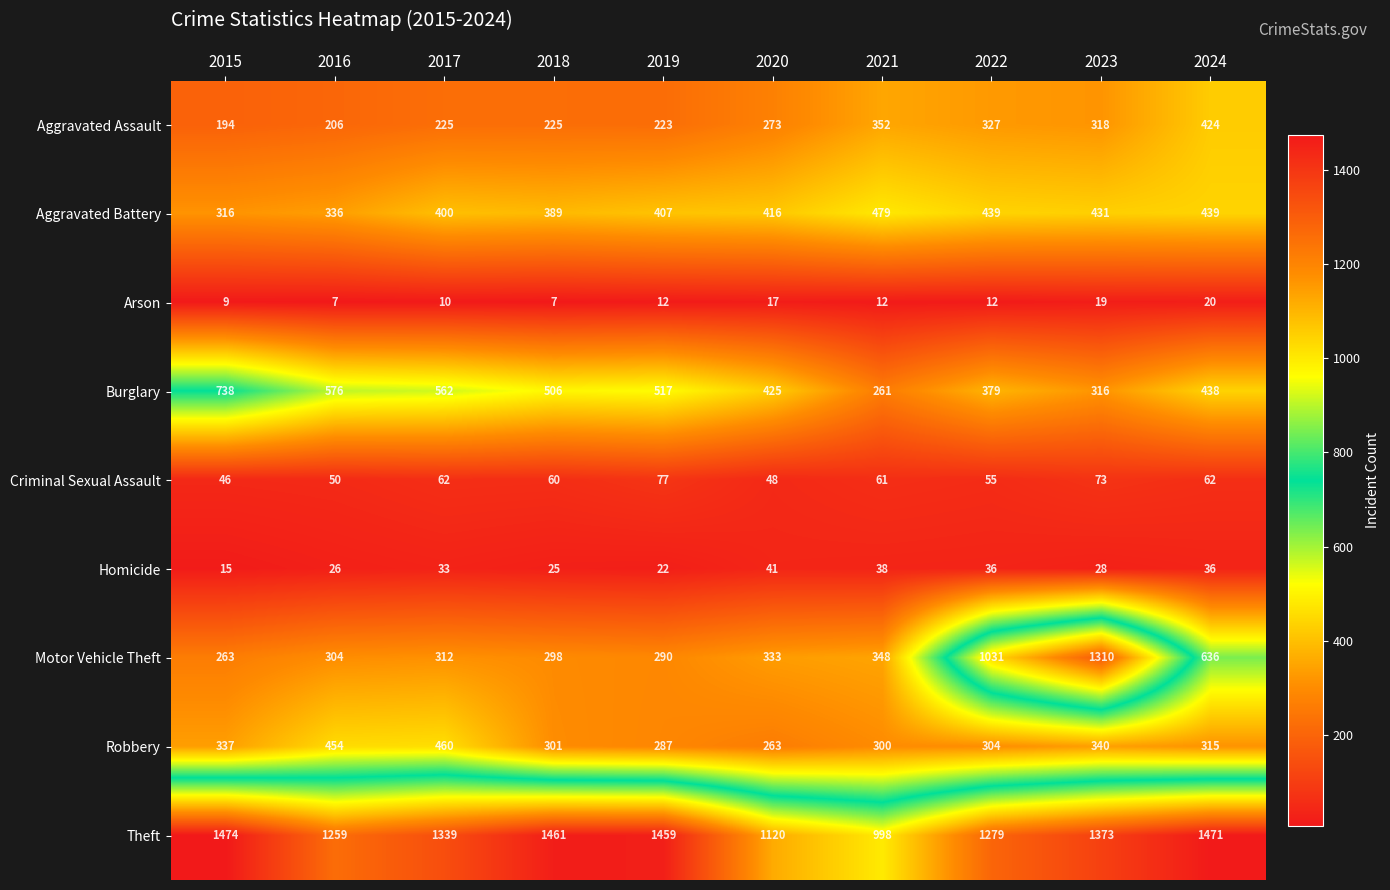

List the series in order of their peak value, highest first.

Theft, Motor Vehicle Theft, Burglary, Aggravated Battery, Robbery, Aggravated Assault, Criminal Sexual Assault, Homicide, Arson